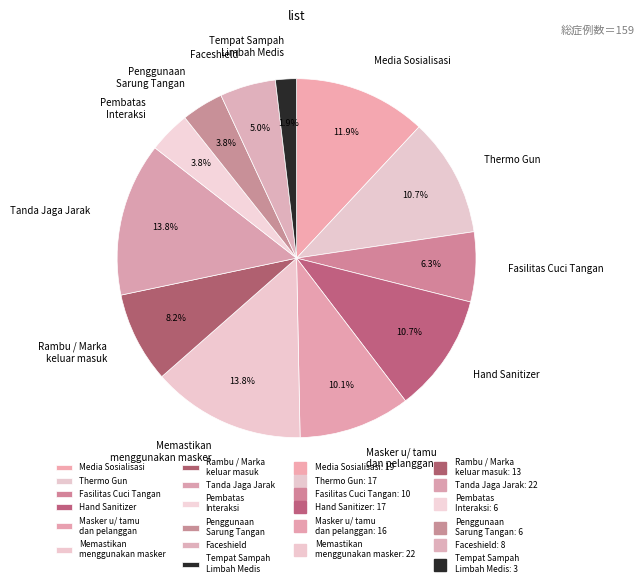

How much of the chart is everything except Rambu / Marka keluar masuk?

91.8%